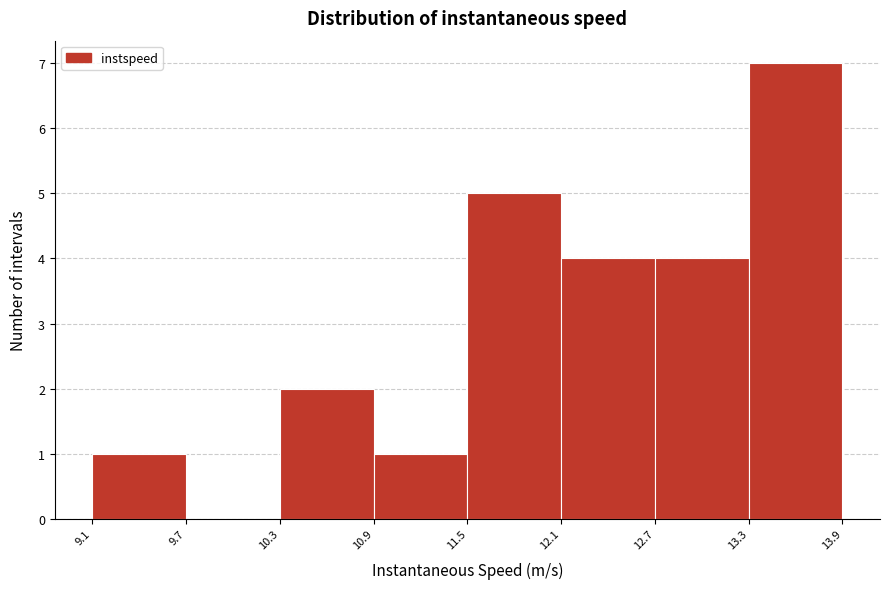

Over which range of the x-axis is the bar tallest?

13.3 to 13.9